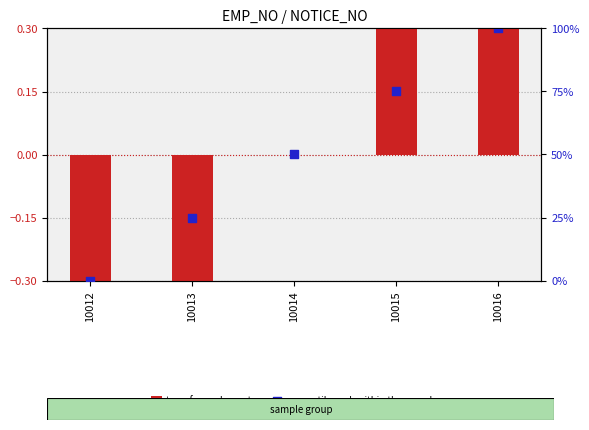

What is the total value across all series at 10014?

50